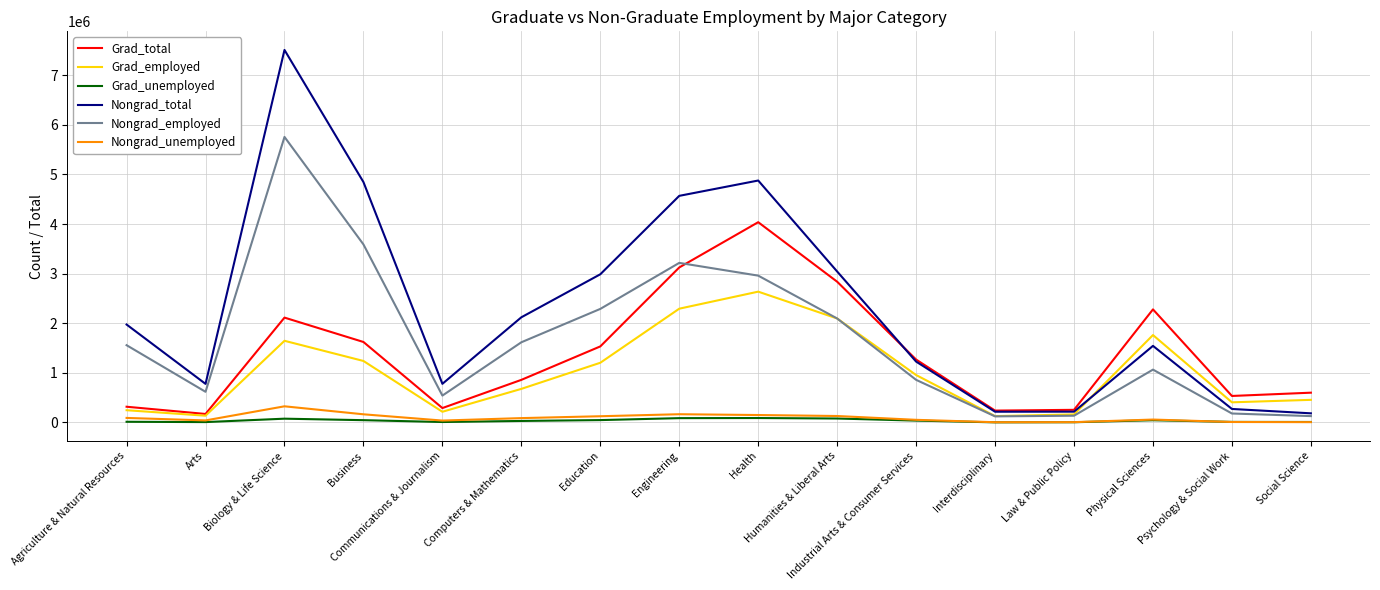

How many values in the Nongrad_employed series are below 1557949?

8